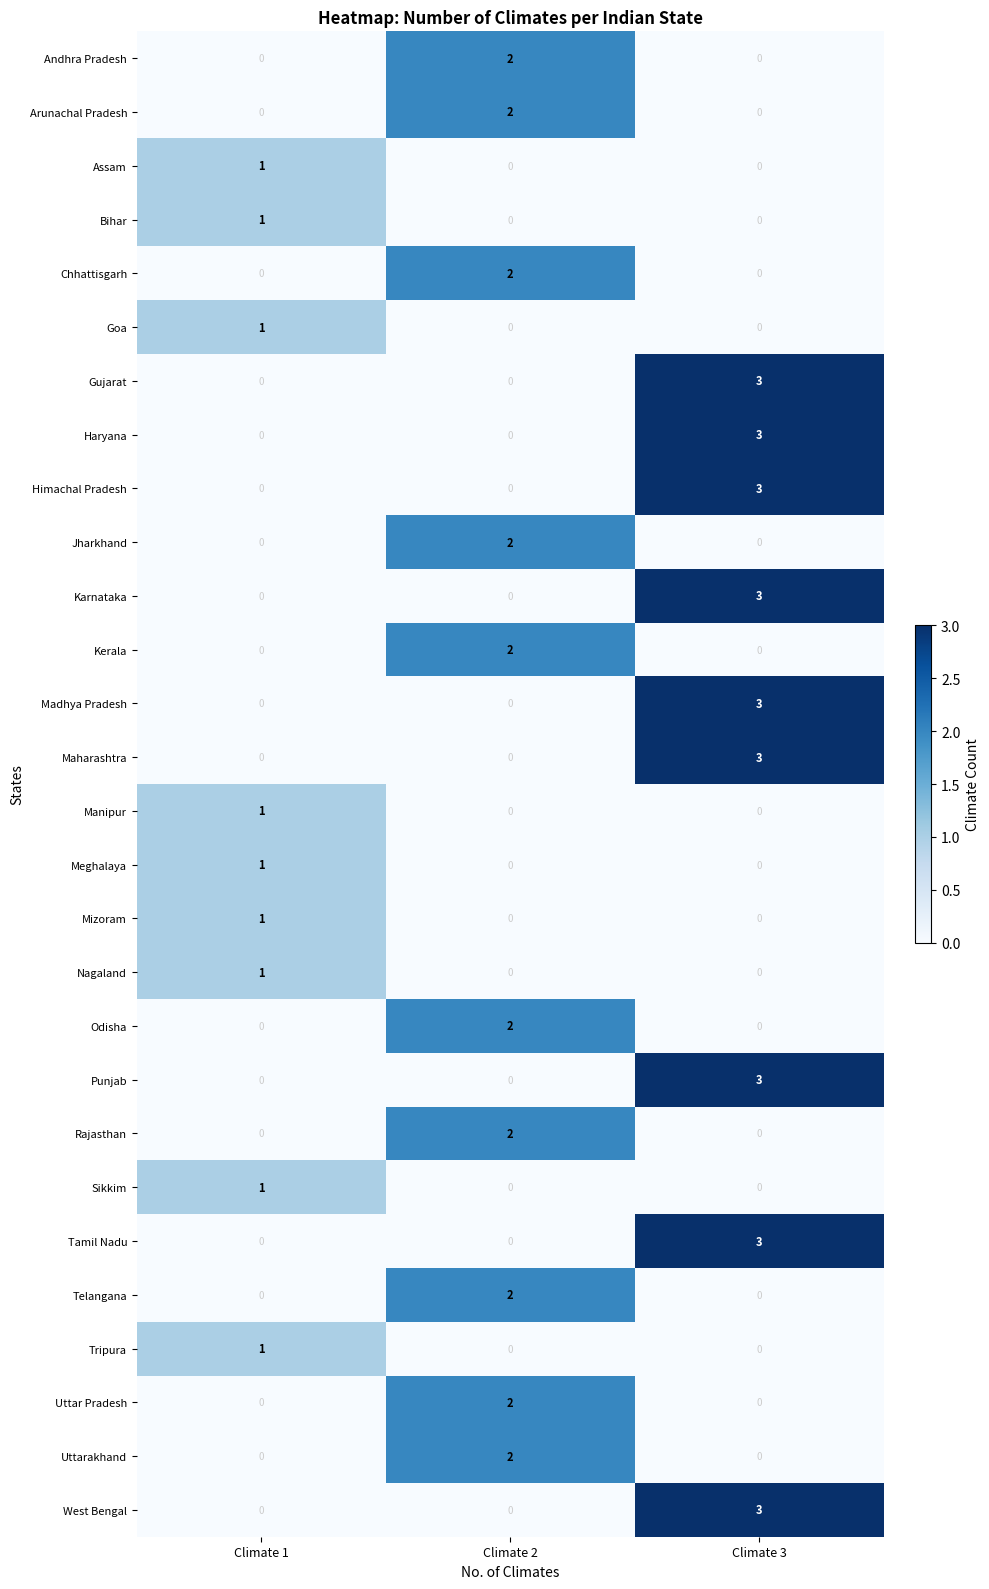

The Madhya Pradesh series shows 3 at Climate 3. True or false?

True